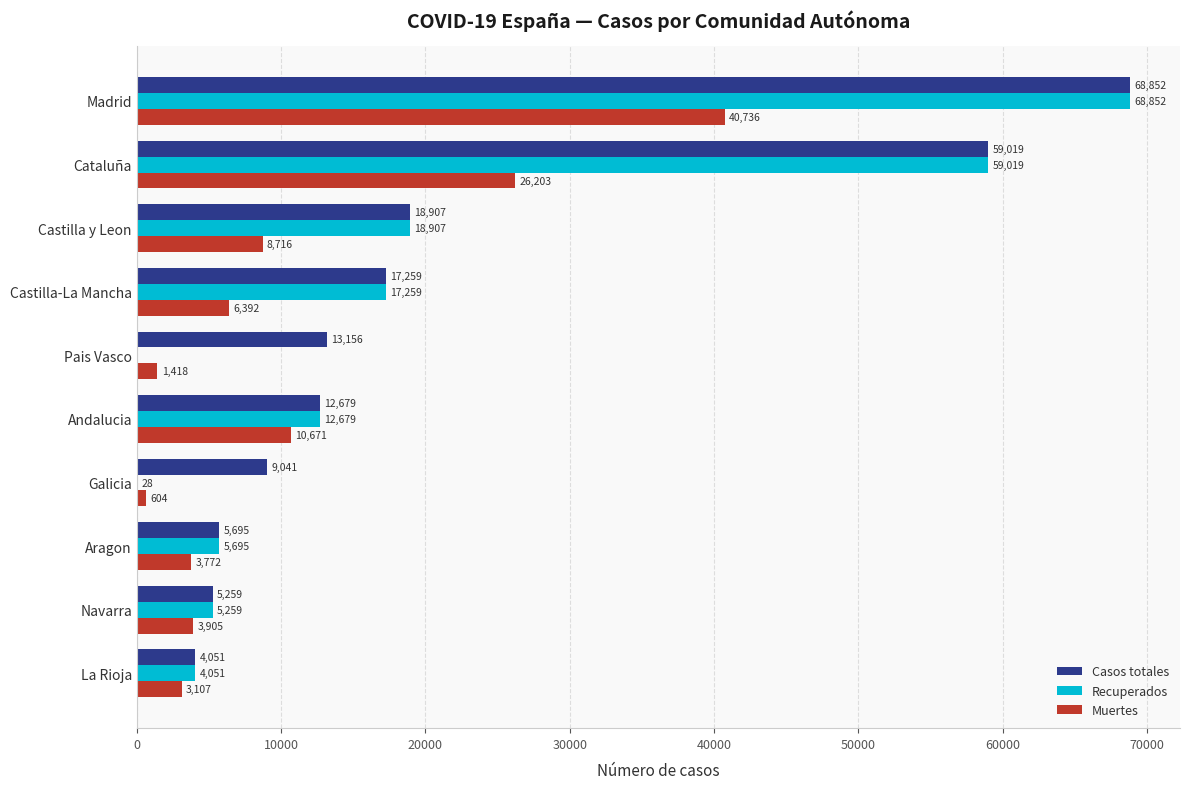

Where is Recuperados nearest to the value 34426?

Castilla y Leon